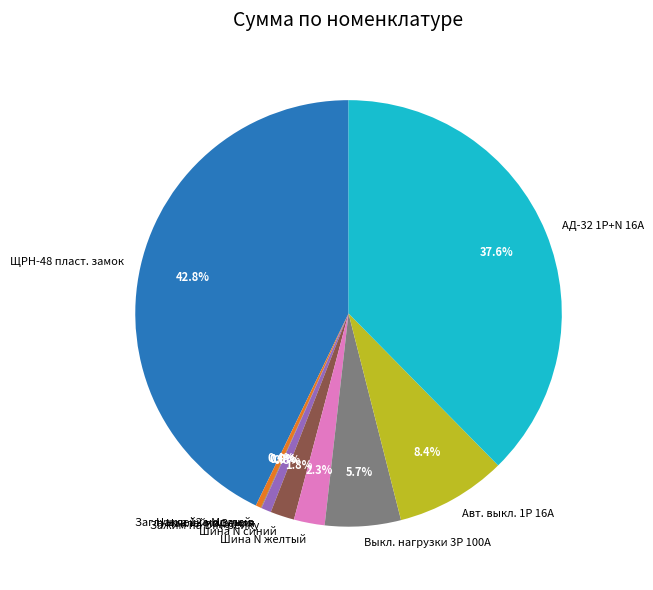

Is ЩРН-48 пласт. замок the majority of the pie?

No